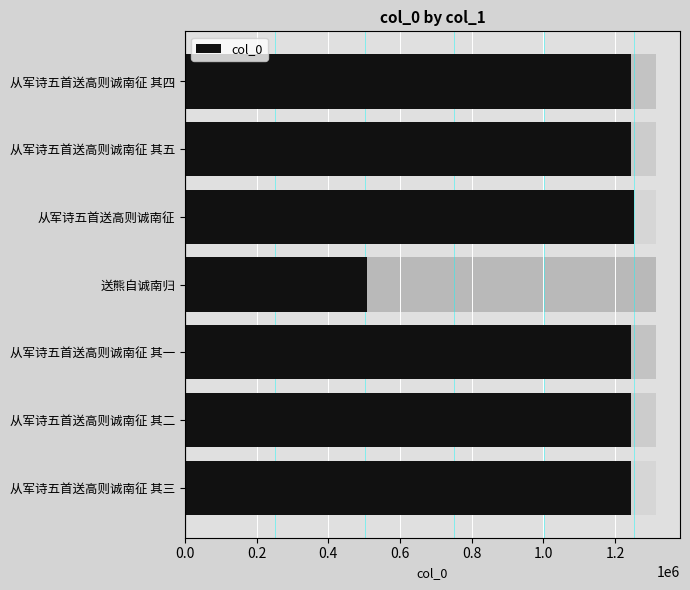

Reading right to left, list all the values displayed in this chart.

1246091	1246092	1253017	506978	1246088	1246089	1246090